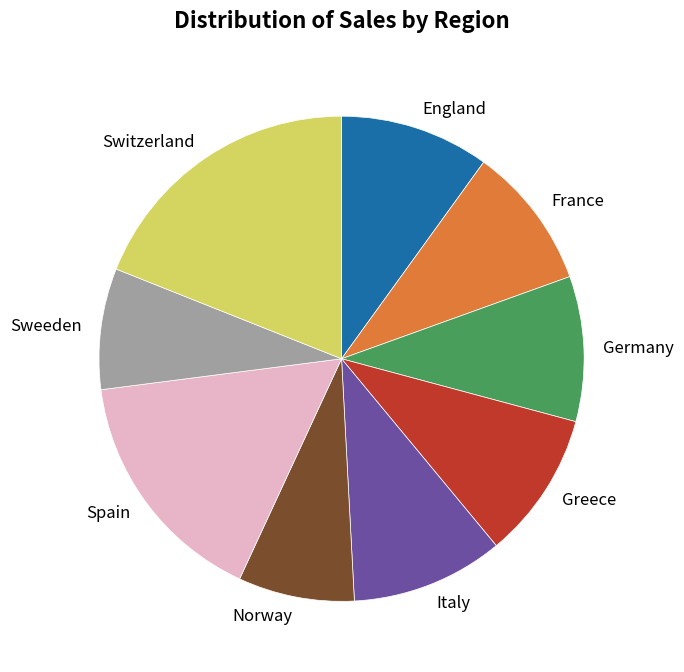

Approximately how many times larger is the value at Norway compared to Greece?

0.8